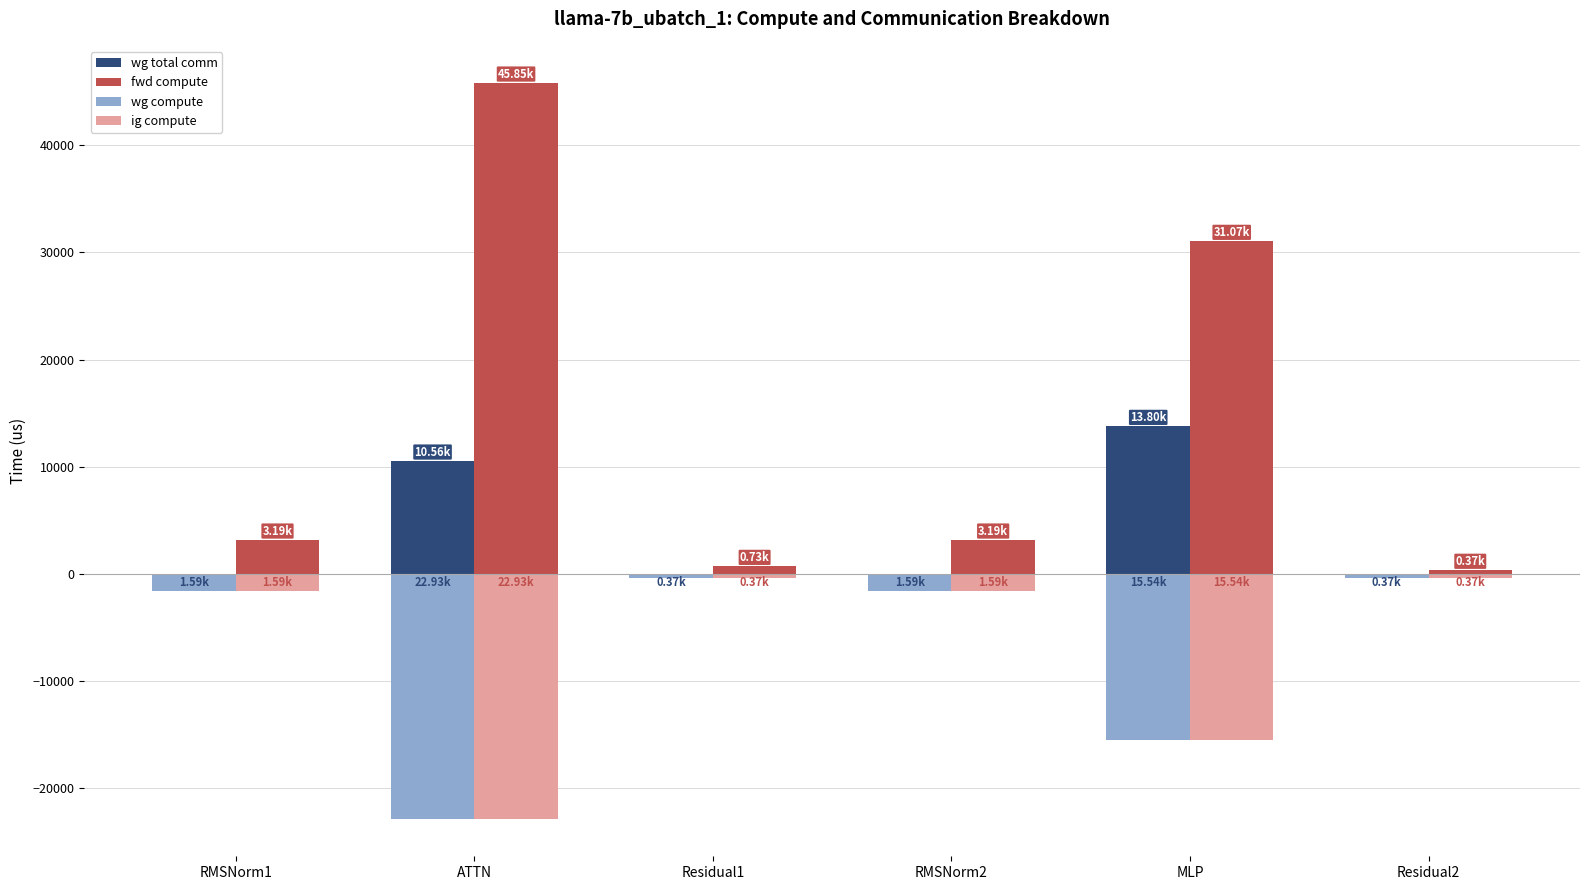

Are the bars horizontal?

No